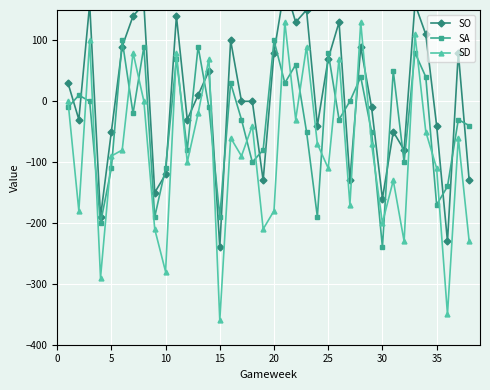

Rank the series by their average value, from highest to lowest.

SO, SA, SD